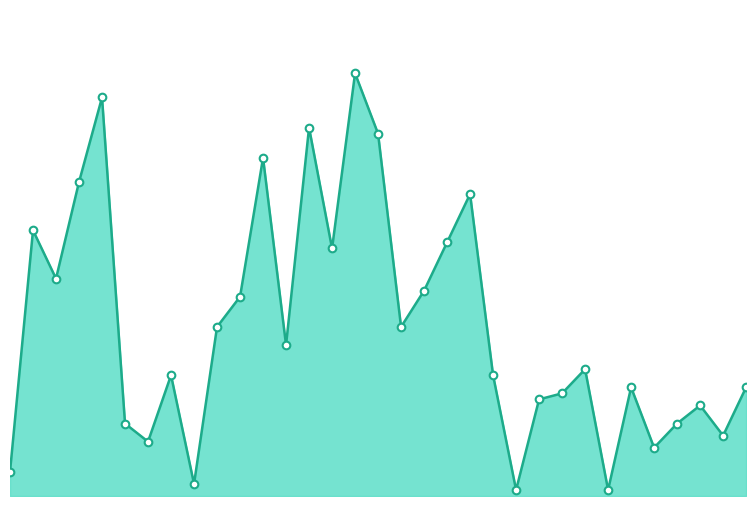

Does the chart have visible grid lines?

No